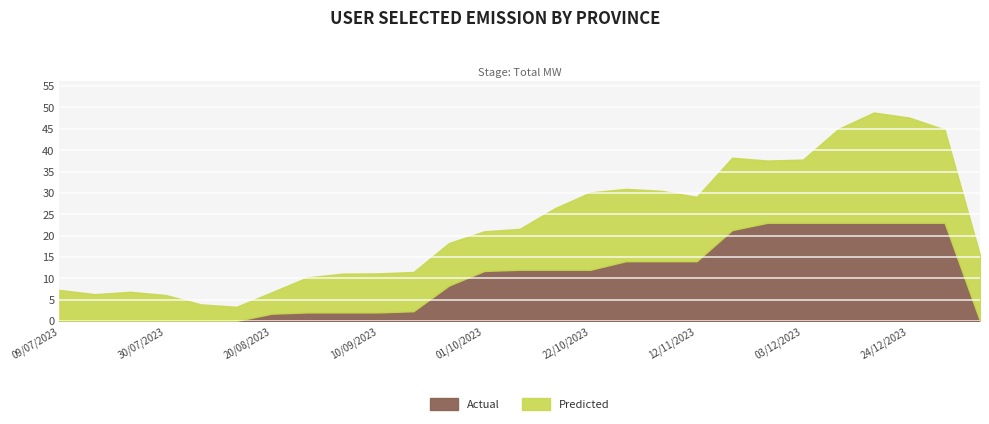

True or false: Actual has a value of 14.0 at 12/11/2023.

True